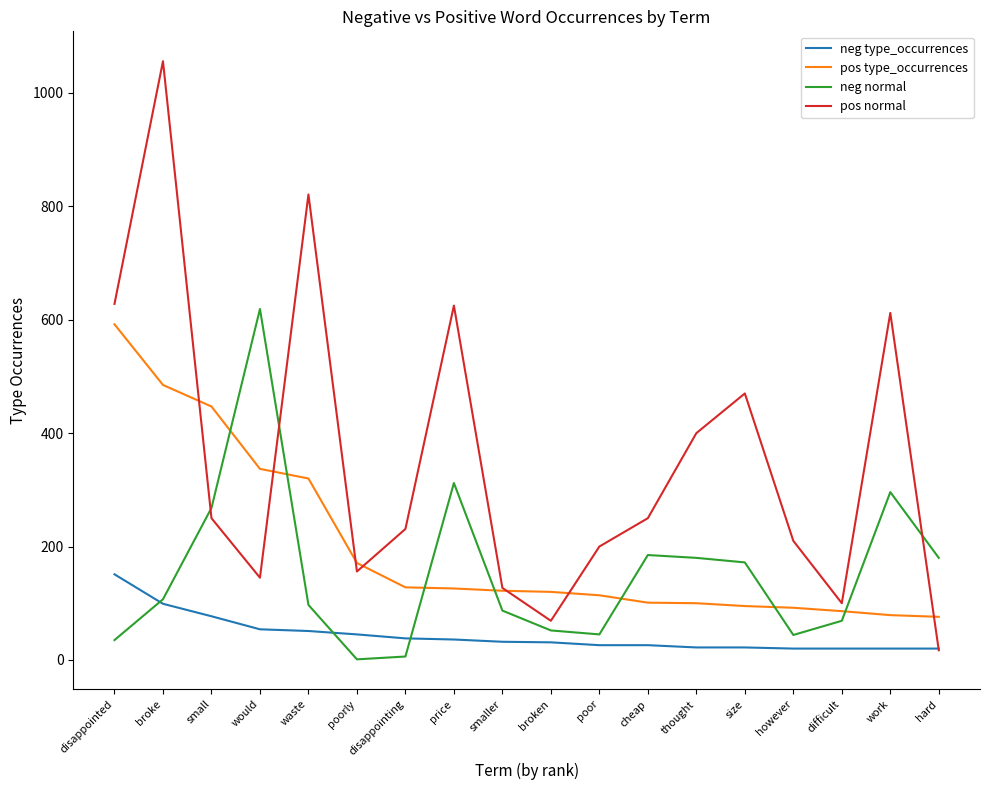

Rank the series at would from lowest to highest value.

neg type_occurrences, pos normal, pos type_occurrences, neg normal